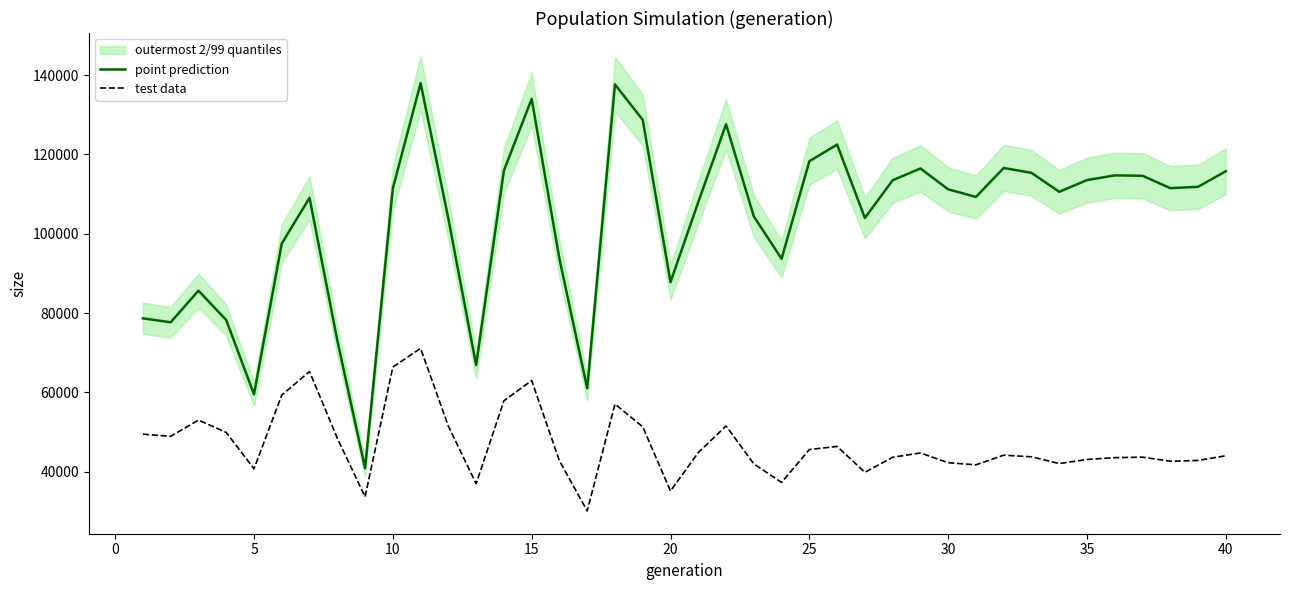

What is the difference between the maximum and minimum values in the test data series?

41004